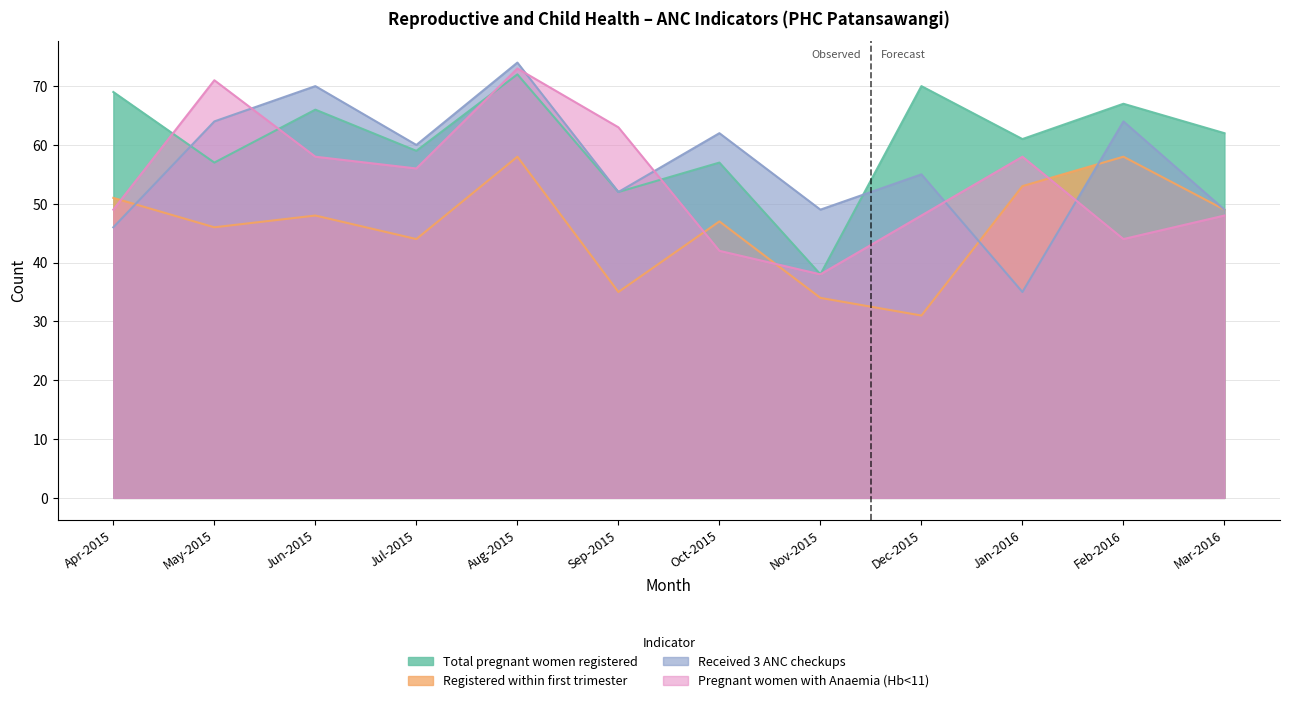

Reading right to left, what are all the values shown in this chart?

Total pregnant women registered: Mar-2016=62	Feb-2016=67	Jan-2016=61	Dec-2015=70	Nov-2015=38	Oct-2015=57	Sep-2015=52	Aug-2015=72	Jul-2015=59	Jun-2015=66	May-2015=57	Apr-2015=69
Registered within first trimester: Mar-2016=49	Feb-2016=58	Jan-2016=53	Dec-2015=31	Nov-2015=34	Oct-2015=47	Sep-2015=35	Aug-2015=58	Jul-2015=44	Jun-2015=48	May-2015=46	Apr-2015=51
Received 3 ANC checkups: Mar-2016=49	Feb-2016=64	Jan-2016=35	Dec-2015=55	Nov-2015=49	Oct-2015=62	Sep-2015=52	Aug-2015=74	Jul-2015=60	Jun-2015=70	May-2015=64	Apr-2015=46
Pregnant women with Anaemia (Hb<11): Mar-2016=48	Feb-2016=44	Jan-2016=58	Dec-2015=48	Nov-2015=38	Oct-2015=42	Sep-2015=63	Aug-2015=73	Jul-2015=56	Jun-2015=58	May-2015=71	Apr-2015=49